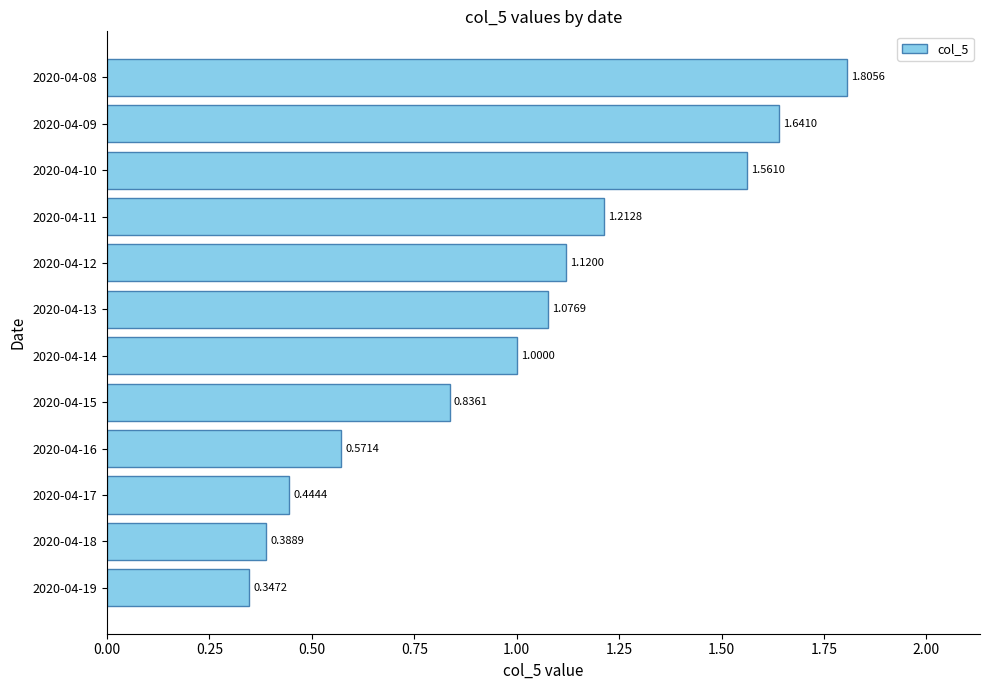

What is the difference between the maximum and second lowest values?

1.4